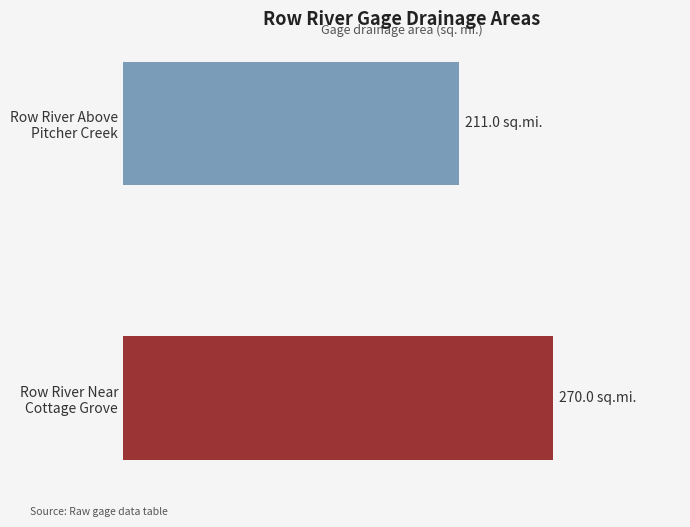

Which category has the highest value across all series?

Row River Near
Cottage Grove